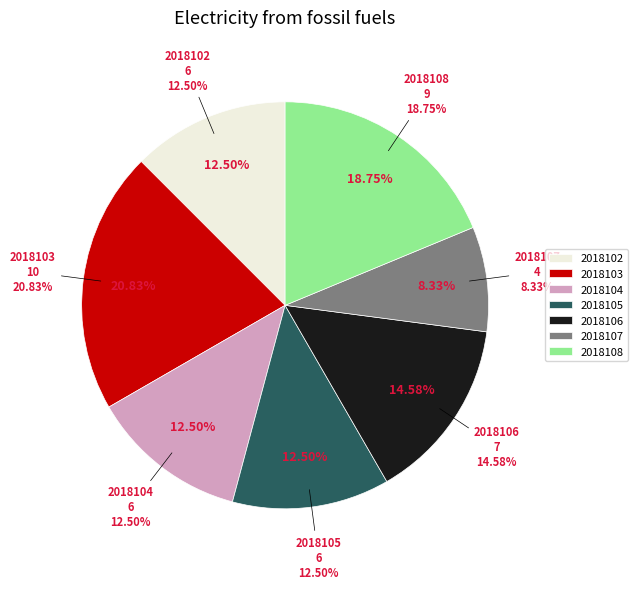

Which has a higher value, 2018102 or 2018107?

2018102